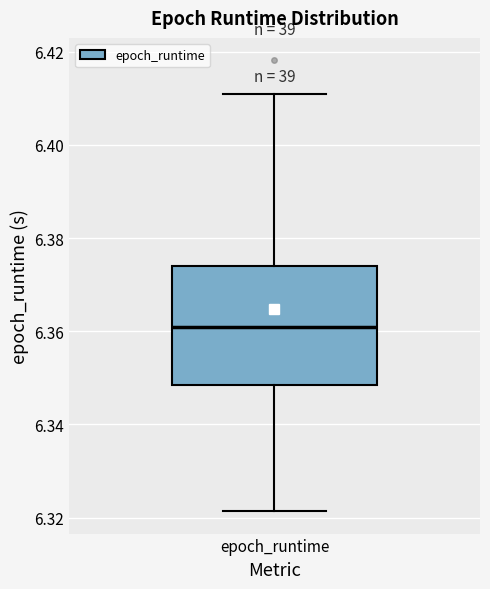

Read this box plot against the y-axis: the position of the median line, the range covered by the box, and the ends of both whiskers. The values are not printed on the chart, so give them approximately, as read against the axis.

median 6.360, box 6.348 to 6.374, whiskers 6.322 to 6.410